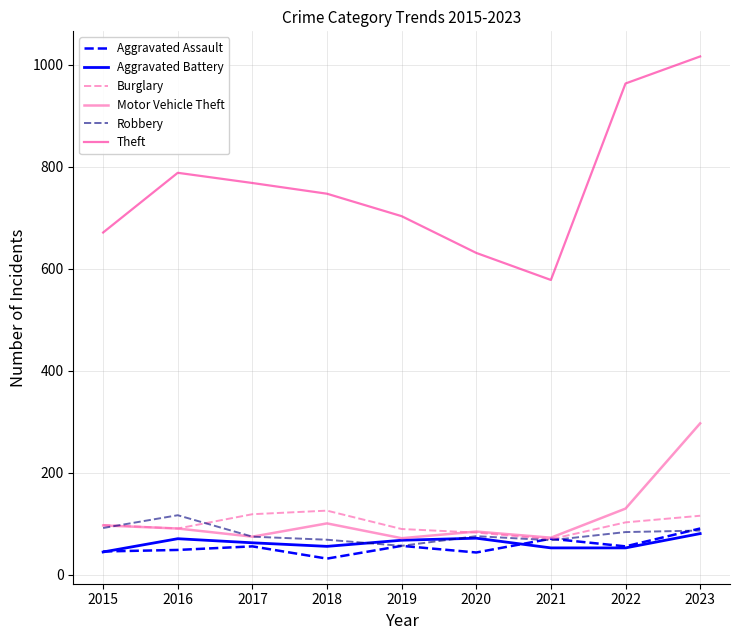

What is the lowest value of the Motor Vehicle Theft series?

72